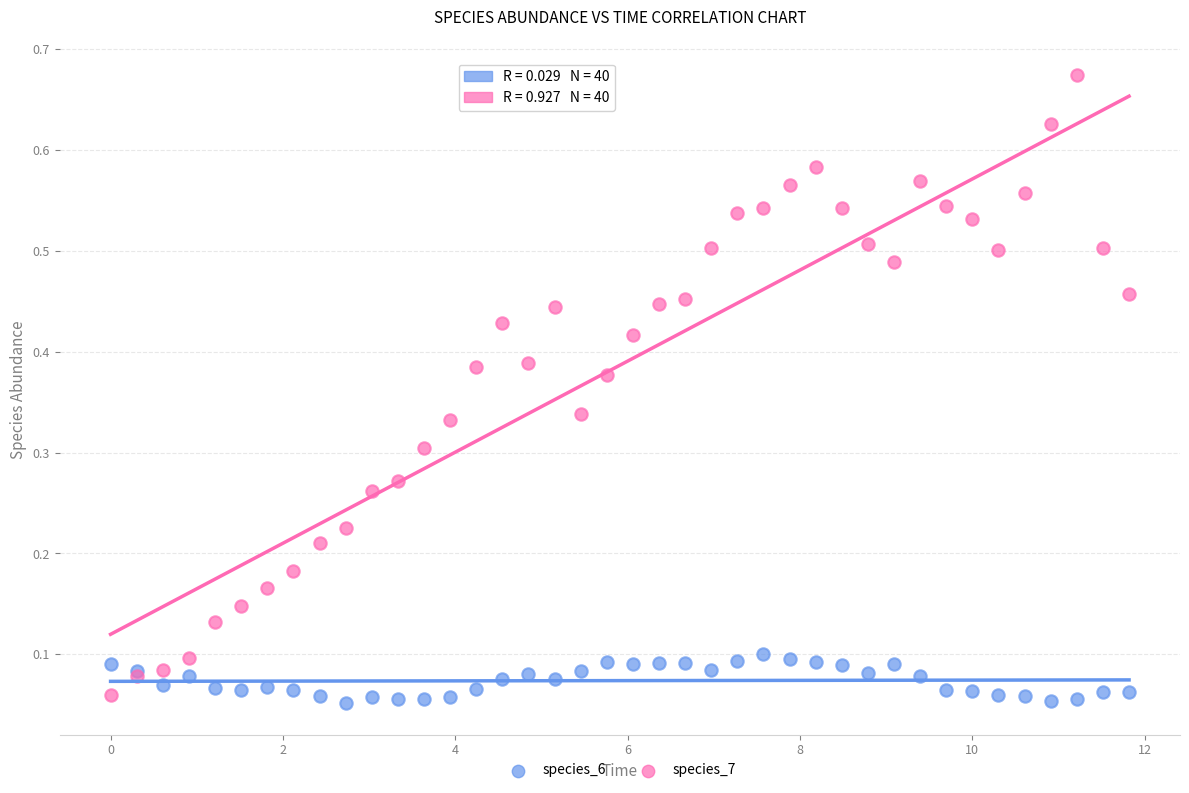

What are all the series names shown in the legend?

species_6, species_7